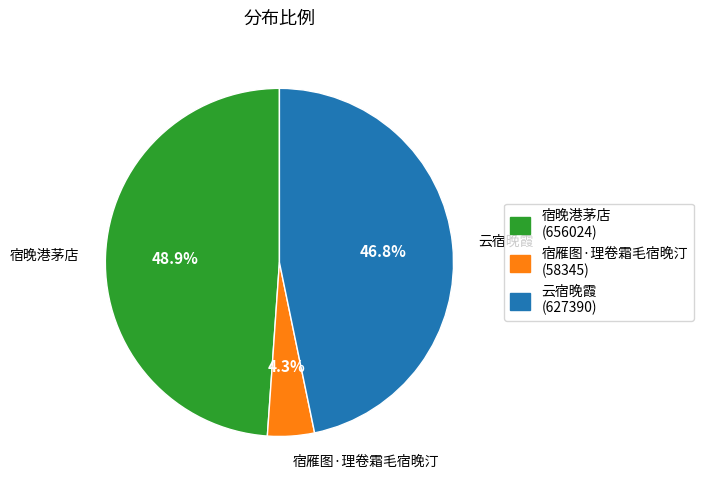

Does 宿雁图·理卷霜毛宿晚汀 account for over 50% of the chart?

No